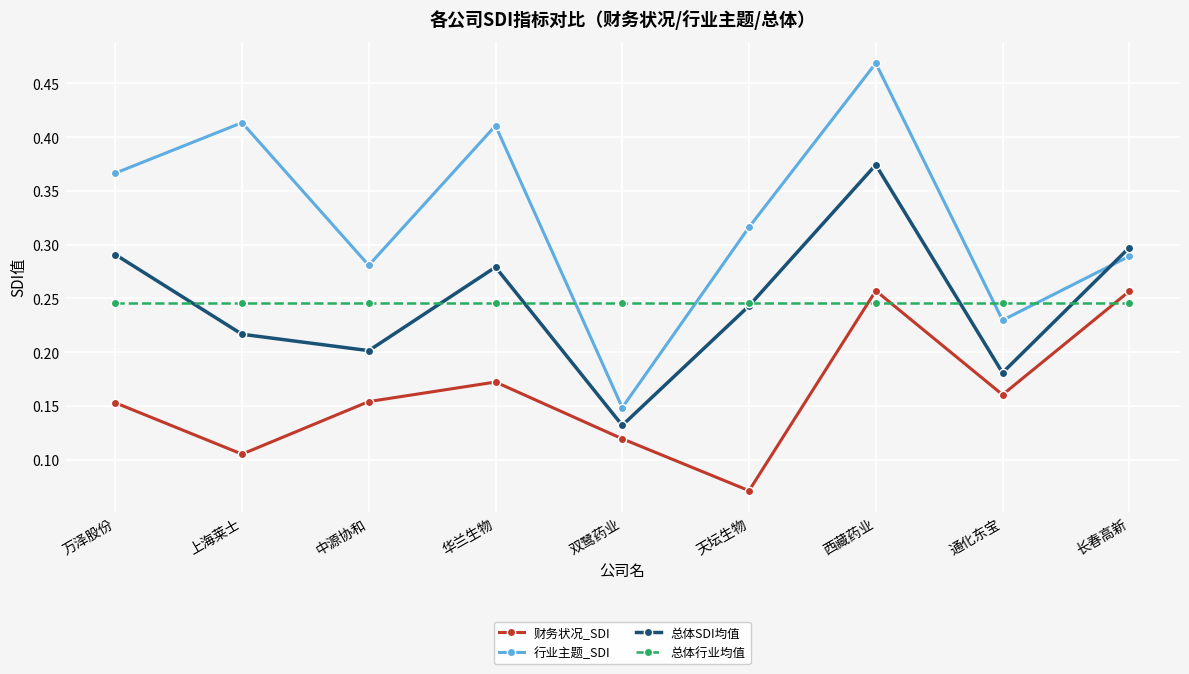

At 万泽股份, list the series in order from largest to smallest.

行业主题_SDI, 总体SDI均值, 总体行业均值, 财务状况_SDI